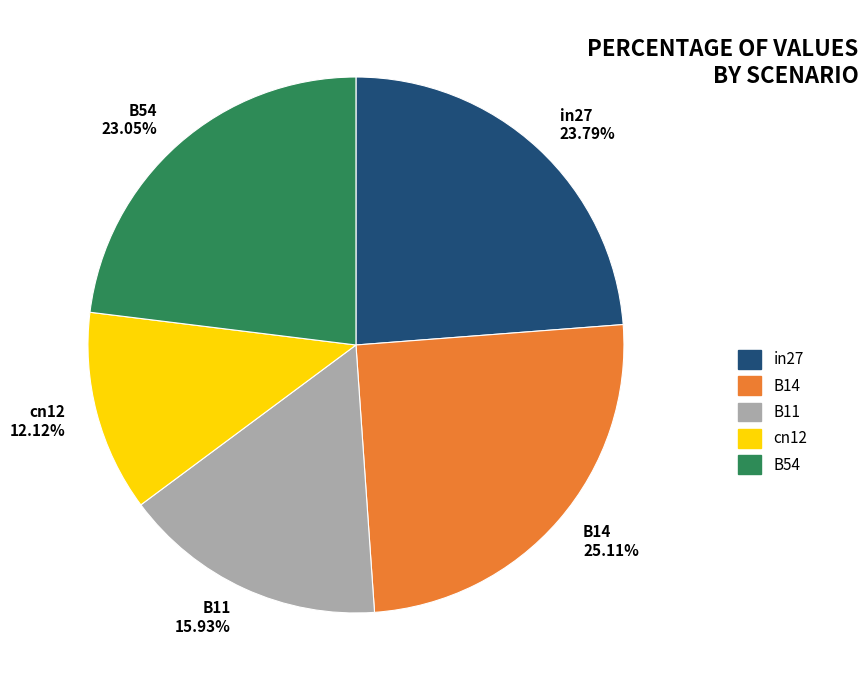

What is the ratio of the value at B54 to the value at B14?

0.9